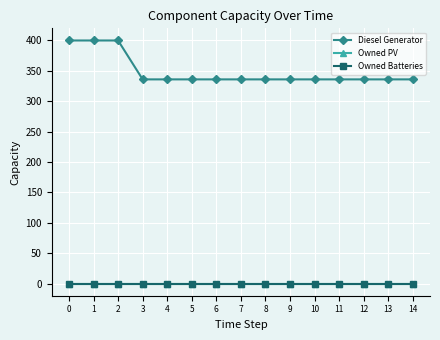

Is the value of Owned Batteries at 4 greater than the value of Diesel Generator at 1?

No